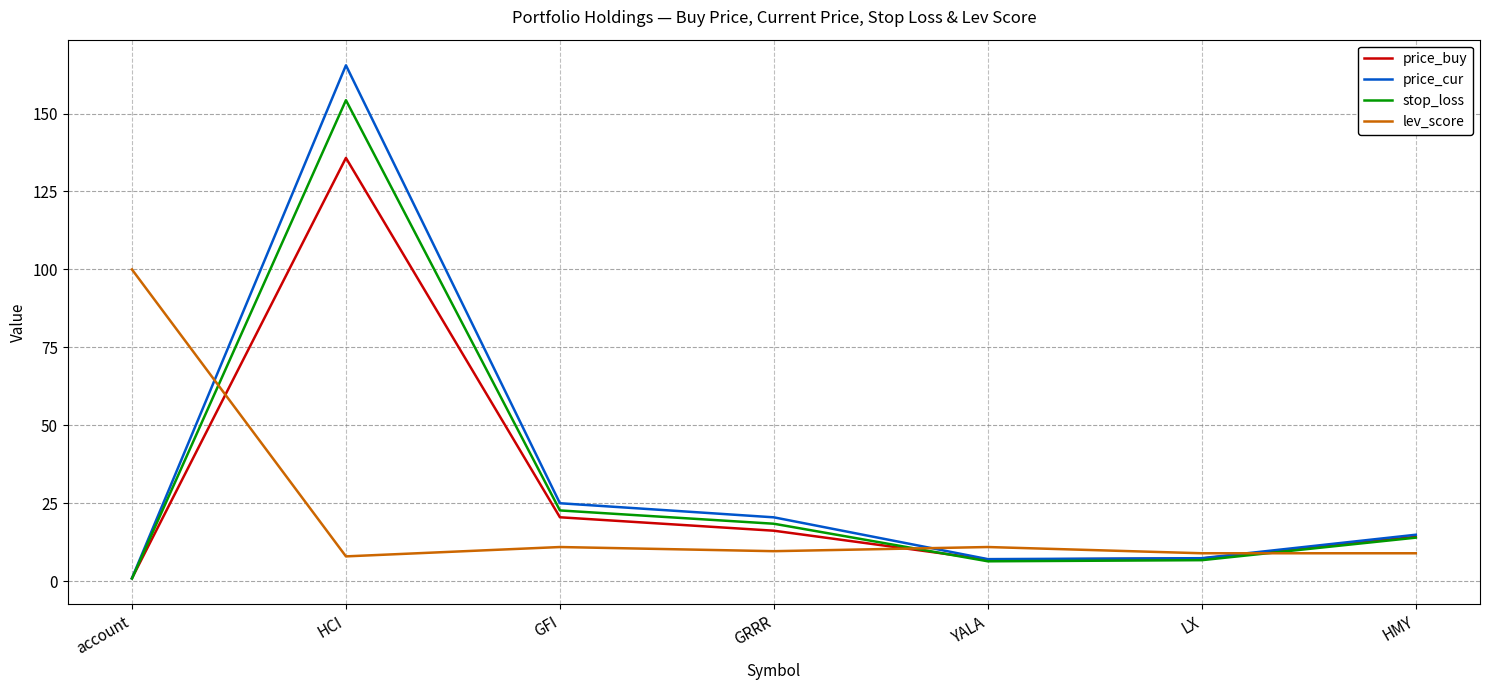

Which category has the lowest value across all series?

account